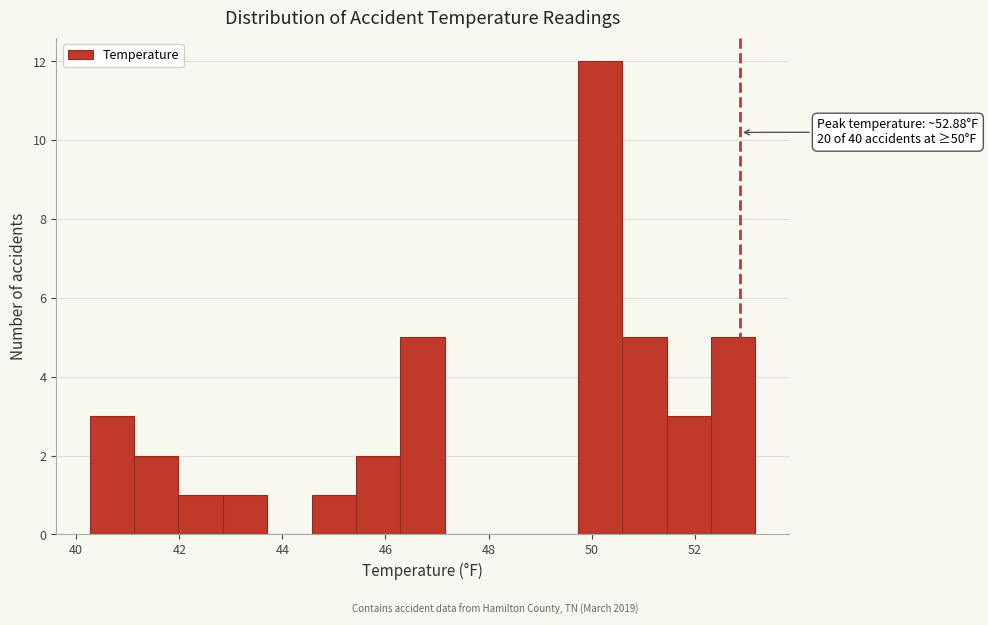

Which range on the x-axis has the tallest bar?

49.8 to 50.6